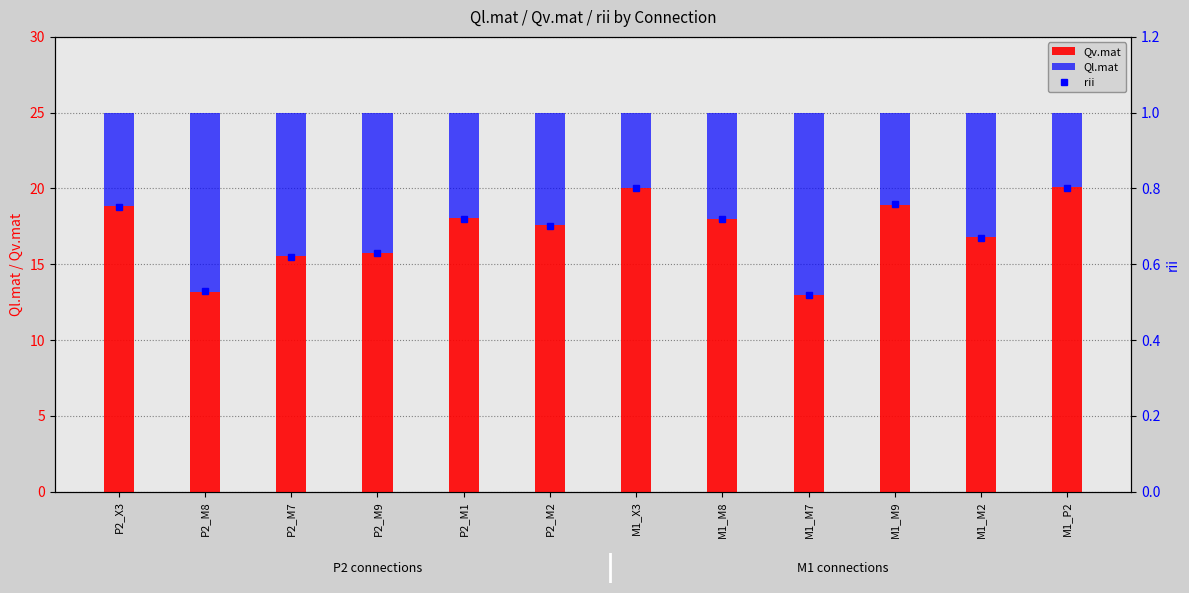

At which label is Qv.mat closest to 16?

P2_M9